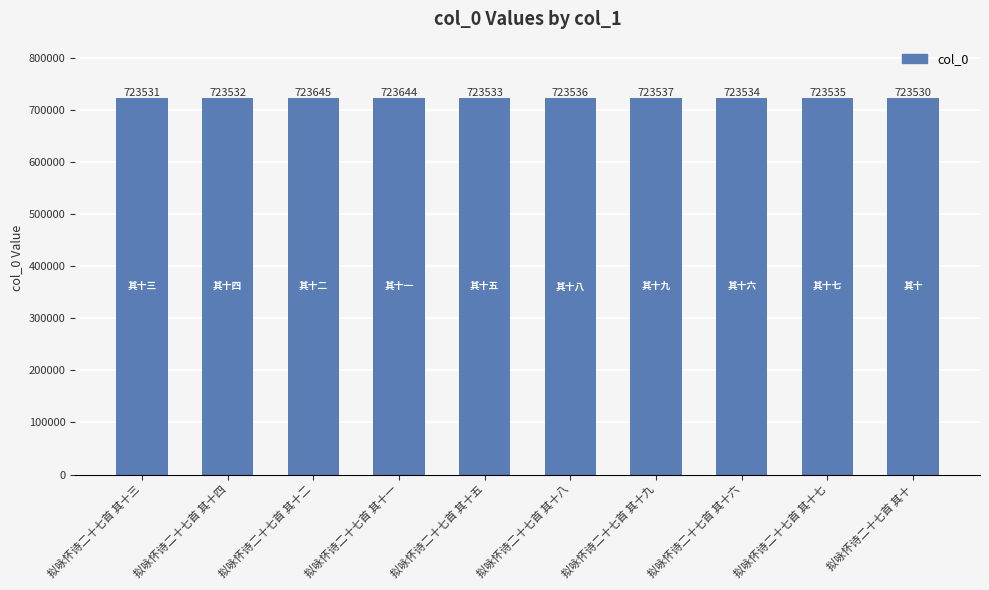

What is the greatest value displayed?

723645